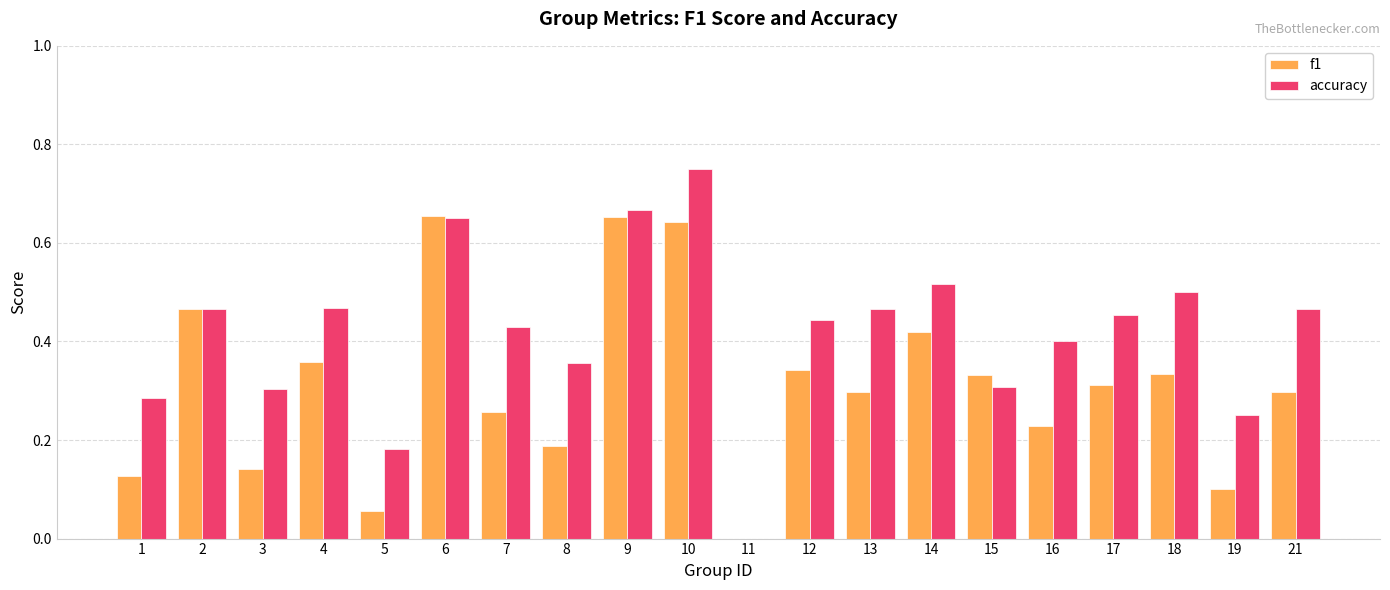

How many values in f1 are above zero?

19